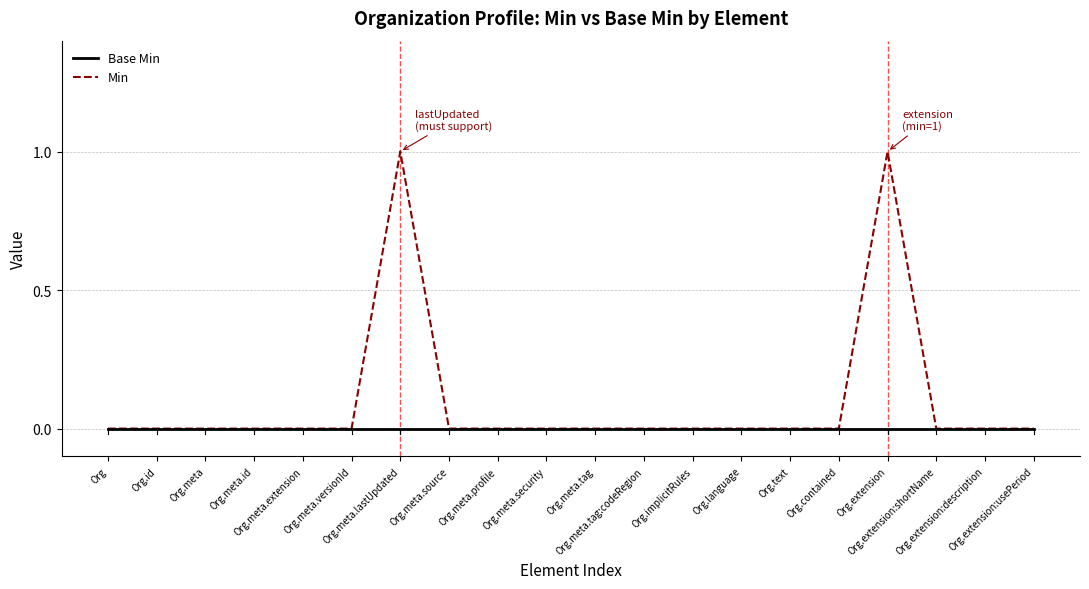

Rank the series by their average value, from lowest to highest.

Base Min, Min